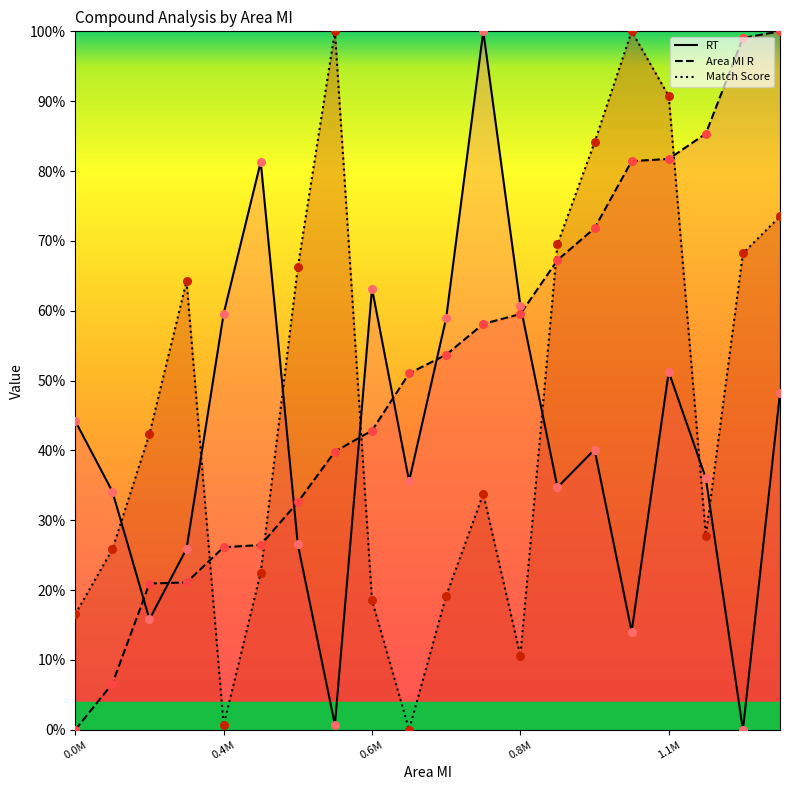

Which series has the largest total across all categories?

Area MI R